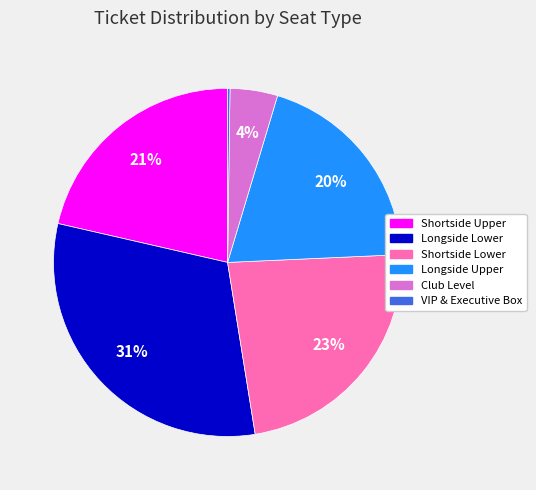

Which has a higher value, Shortside Upper or Shortside Lower?

Shortside Lower